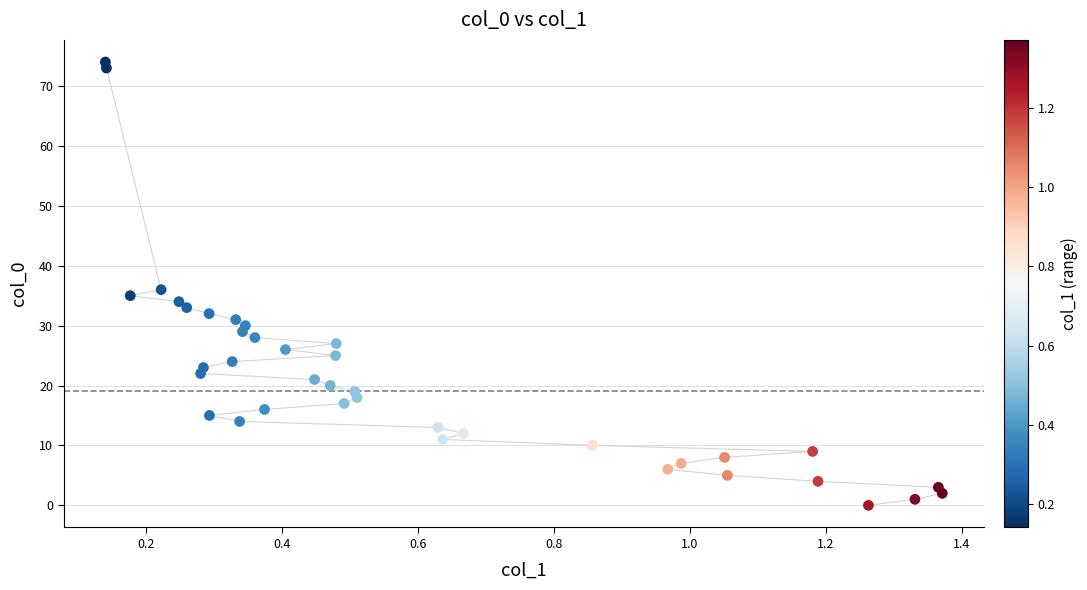

What Y value in the scatter plot is closest to 37?

36